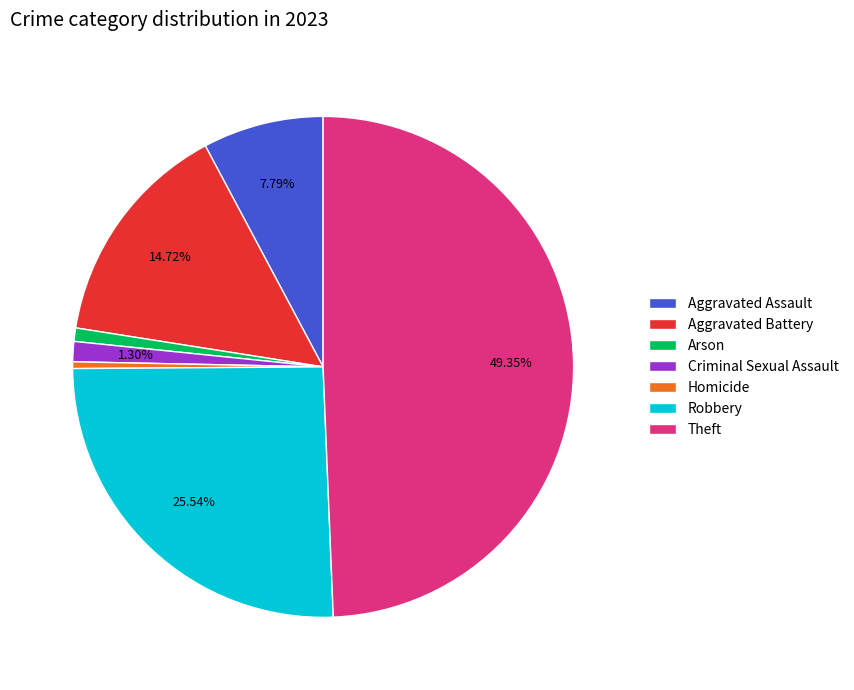

To the nearest percent, what percentage of the pie is Criminal Sexual Assault?

1%